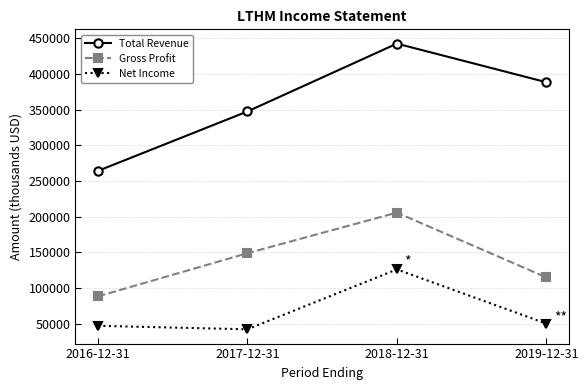

True or false: Total Revenue and Gross Profit cross at least once.

False